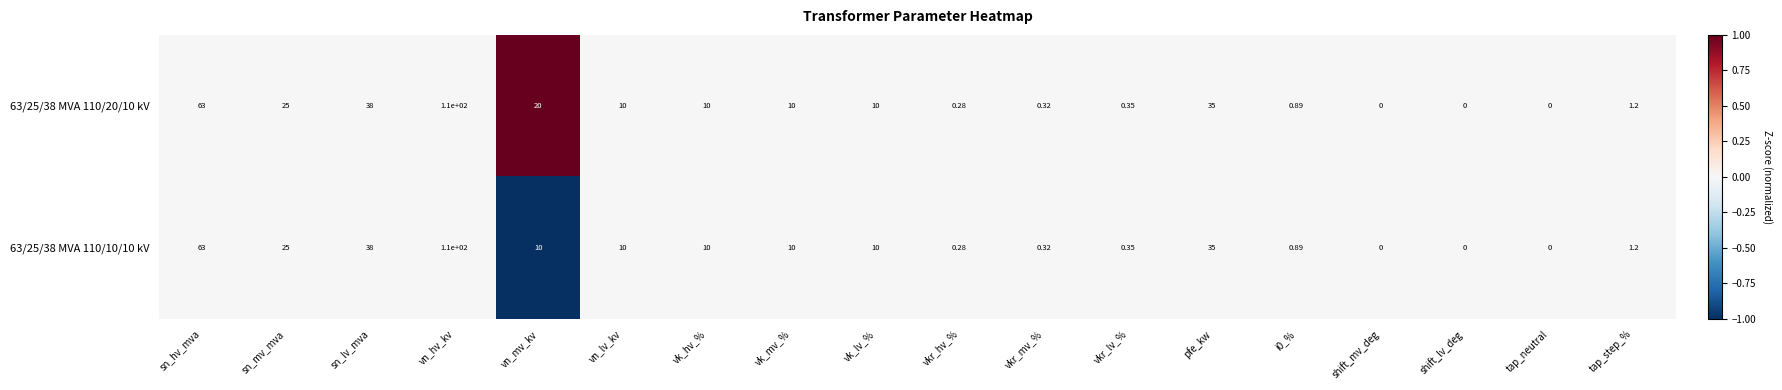

At which category is the sum across all series the highest?

vn_hv_kv